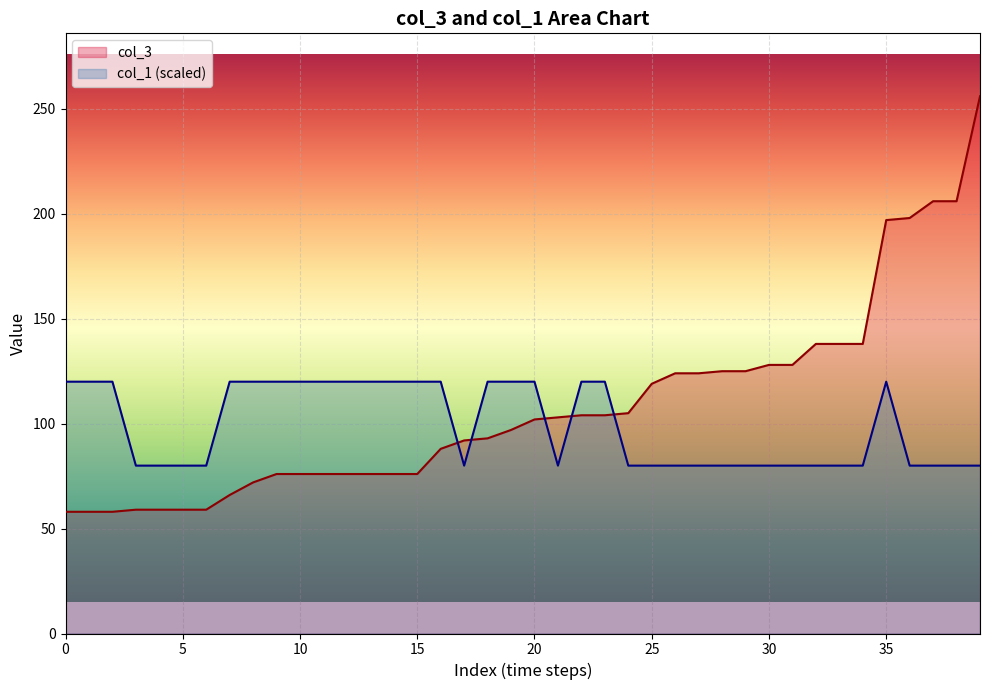

True or false: col_1 and col_3 intersect in this chart.

True